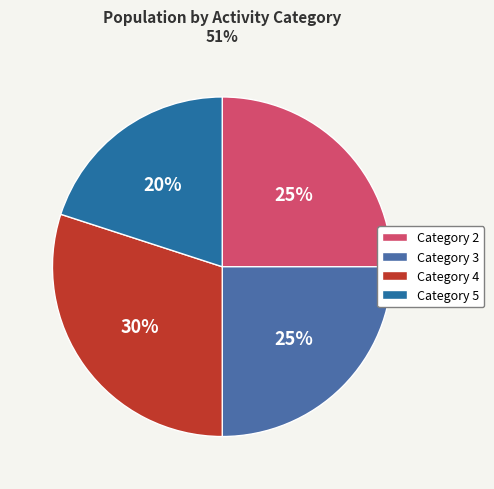

Is it true that Category 3 is 25% of the pie?

True